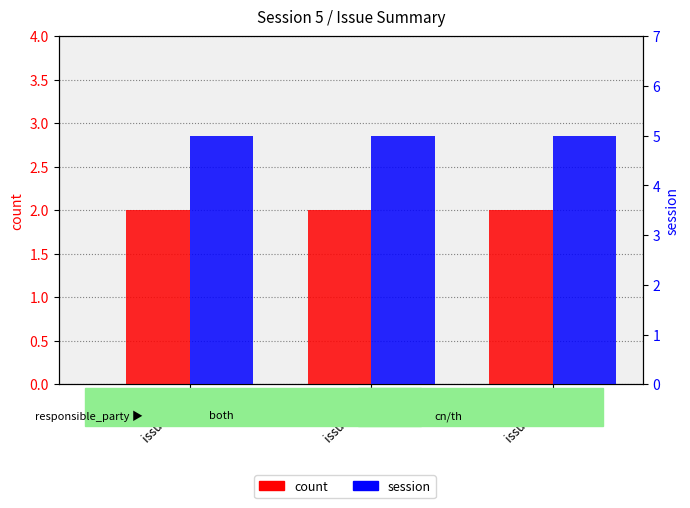

What is the spread (max minus min) of values at issue_id 3?

3